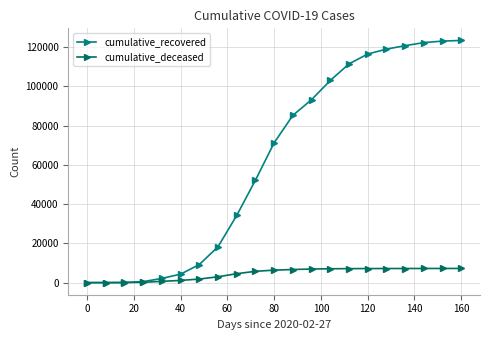

List the series in order of their peak value, lowest first.

cumulative_deceased, cumulative_recovered